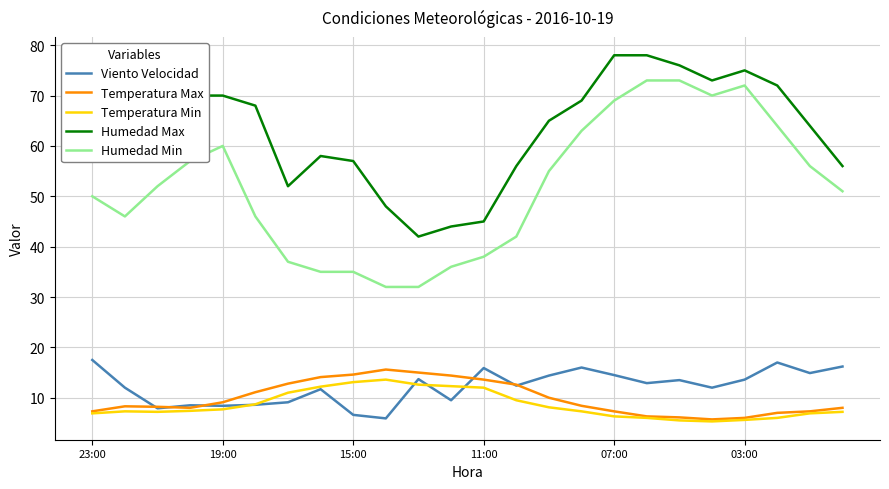

True or false: Humedad Max and Viento Velocidad cross at least once.

False